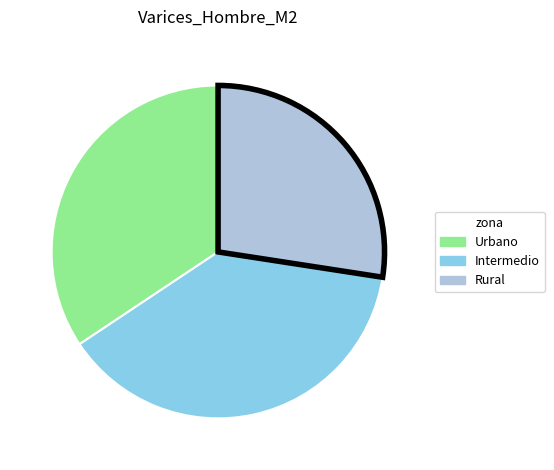

What is the smallest slice in the pie chart?

Rural